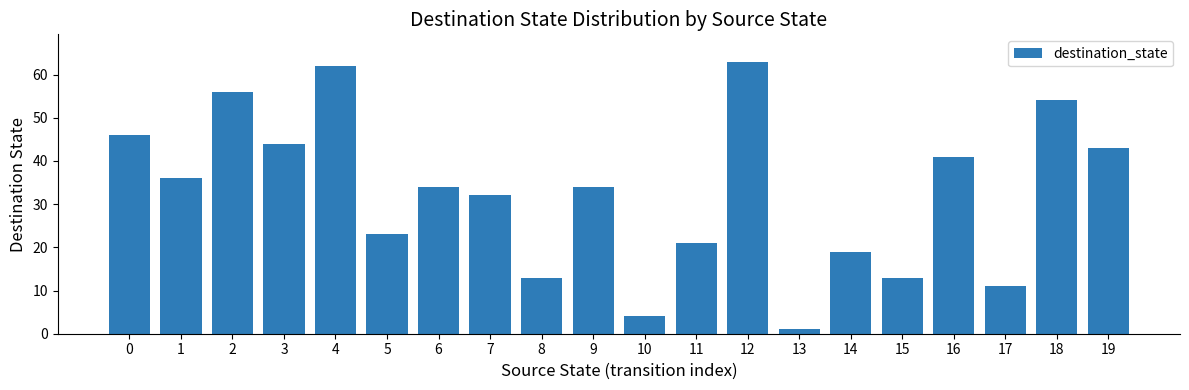

Approximately how many times larger is the value at 12 compared to 6?

1.9